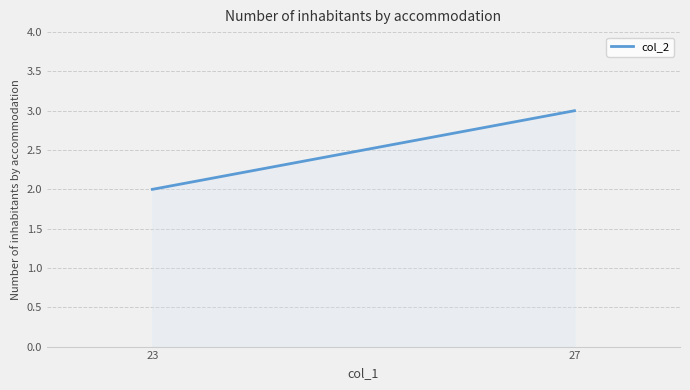

What is the difference between the maximum and minimum values?

1.0